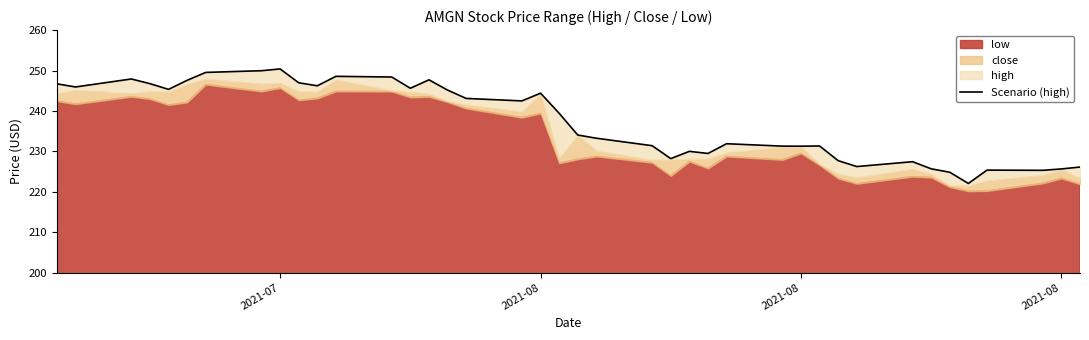

What is the sum of all values?

9496.6